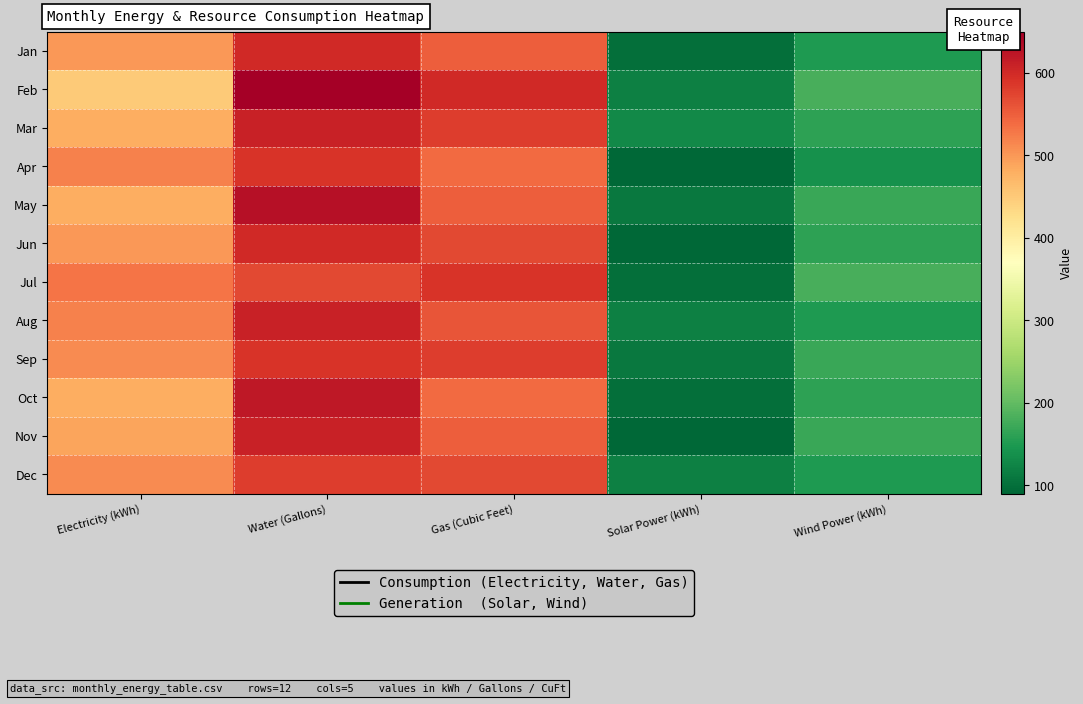

Reading left to right, extract all data points from this chart.

Jan: Electricity (kWh)=500	Water (Gallons)=600	Gas (Cubic Feet)=550	Solar Power (kWh)=100	Wind Power (kWh)=150
Feb: Electricity (kWh)=450	Water (Gallons)=650	Gas (Cubic Feet)=600	Solar Power (kWh)=120	Wind Power (kWh)=180
Mar: Electricity (kWh)=480	Water (Gallons)=610	Gas (Cubic Feet)=580	Solar Power (kWh)=130	Wind Power (kWh)=160
Apr: Electricity (kWh)=520	Water (Gallons)=590	Gas (Cubic Feet)=540	Solar Power (kWh)=90	Wind Power (kWh)=140
May: Electricity (kWh)=480	Water (Gallons)=630	Gas (Cubic Feet)=550	Solar Power (kWh)=110	Wind Power (kWh)=170
Jun: Electricity (kWh)=500	Water (Gallons)=600	Gas (Cubic Feet)=570	Solar Power (kWh)=90	Wind Power (kWh)=160
Jul: Electricity (kWh)=530	Water (Gallons)=570	Gas (Cubic Feet)=590	Solar Power (kWh)=100	Wind Power (kWh)=180
Aug: Electricity (kWh)=520	Water (Gallons)=610	Gas (Cubic Feet)=560	Solar Power (kWh)=120	Wind Power (kWh)=150
Sep: Electricity (kWh)=510	Water (Gallons)=590	Gas (Cubic Feet)=580	Solar Power (kWh)=110	Wind Power (kWh)=170
Oct: Electricity (kWh)=480	Water (Gallons)=620	Gas (Cubic Feet)=540	Solar Power (kWh)=100	Wind Power (kWh)=160
Nov: Electricity (kWh)=490	Water (Gallons)=610	Gas (Cubic Feet)=550	Solar Power (kWh)=90	Wind Power (kWh)=170
Dec: Electricity (kWh)=510	Water (Gallons)=580	Gas (Cubic Feet)=570	Solar Power (kWh)=120	Wind Power (kWh)=150